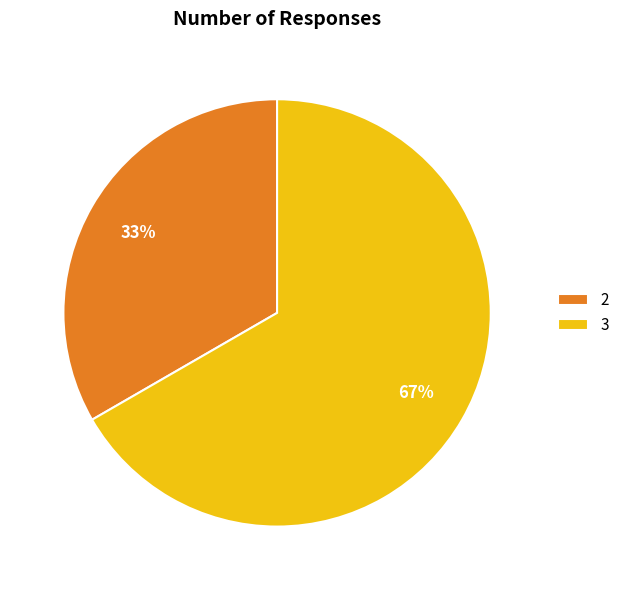

To the nearest percent, what percentage of the pie is 2?

33%